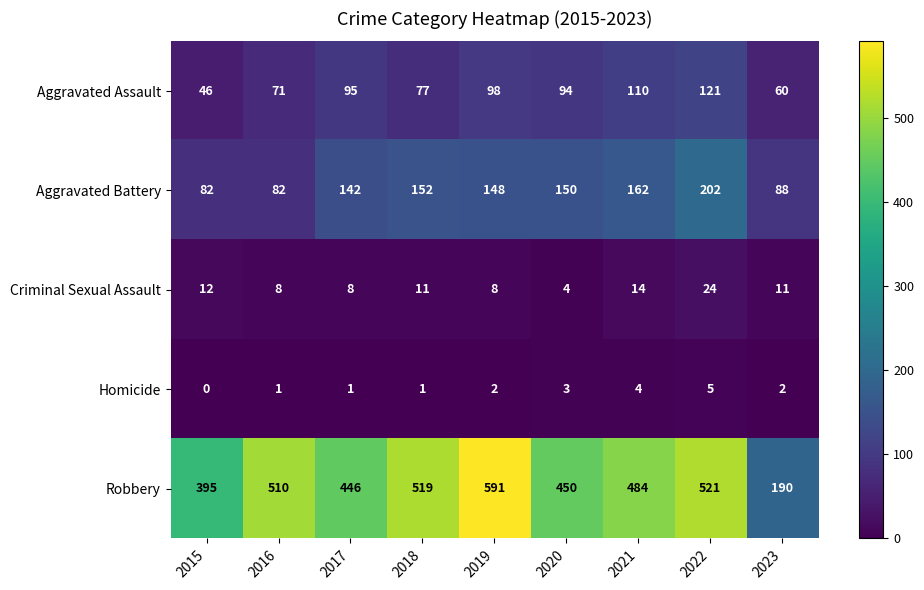

Read the Aggravated Assault value at 2019, to the nearest 10.

100